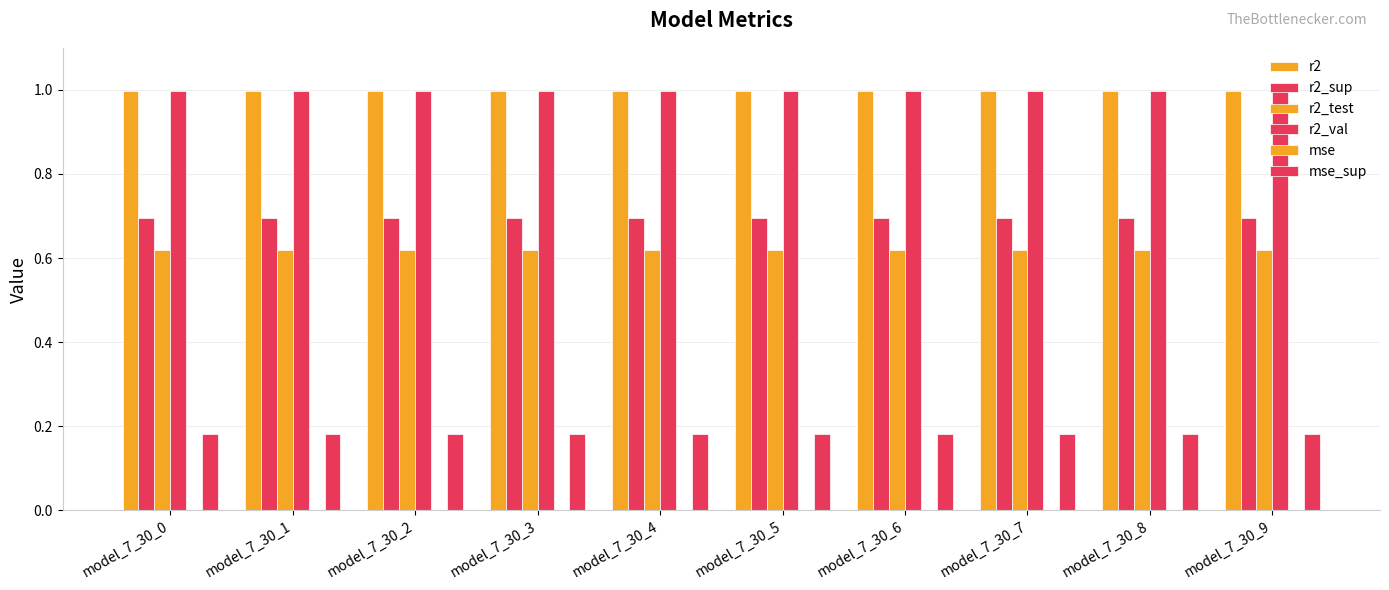

What is the lowest value of the mse_sup series?

0.2